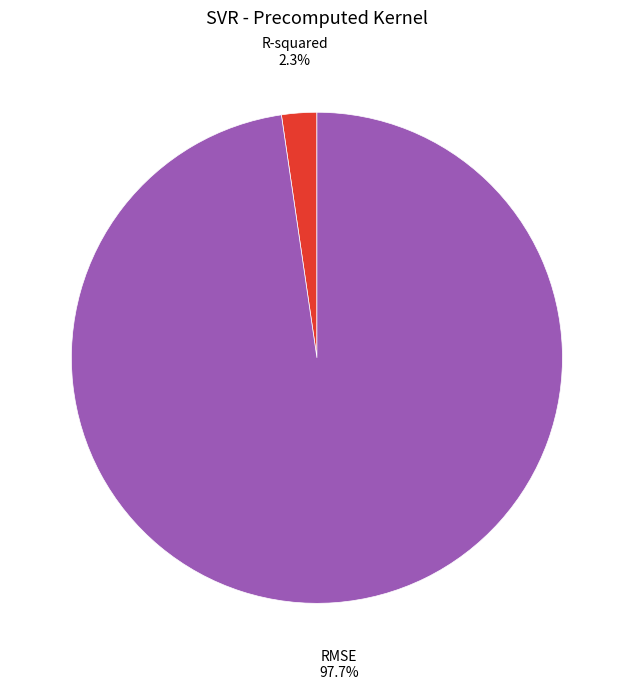

The RMSE slice represents 84% of the pie. True or false?

False